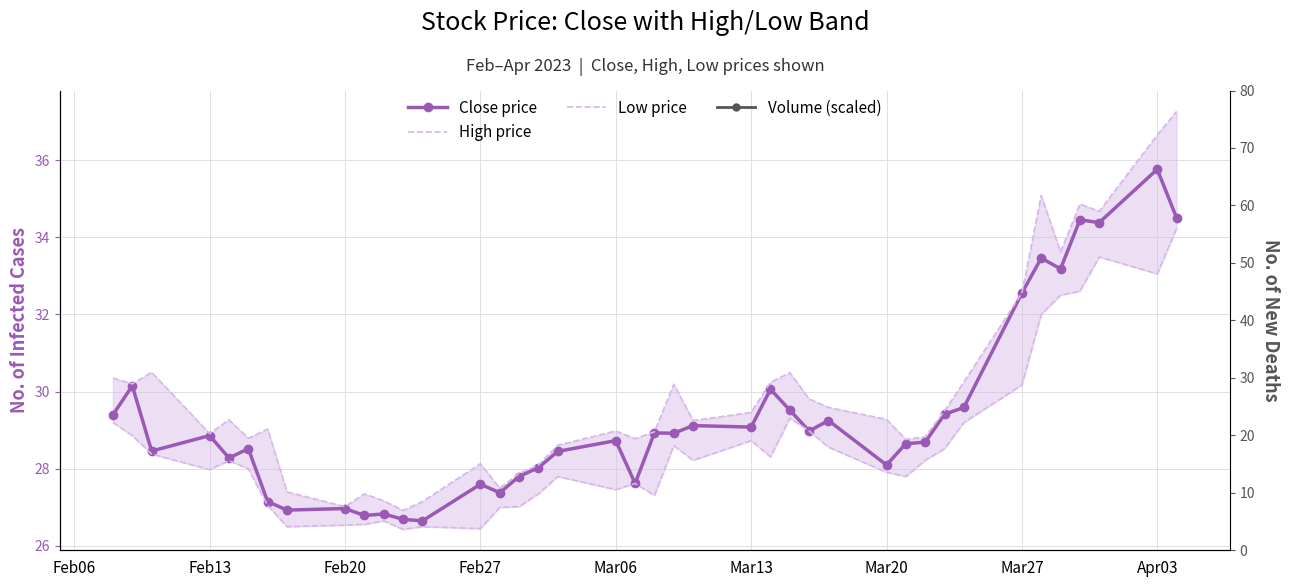

At which label does High price first exceed 29?

Feb06